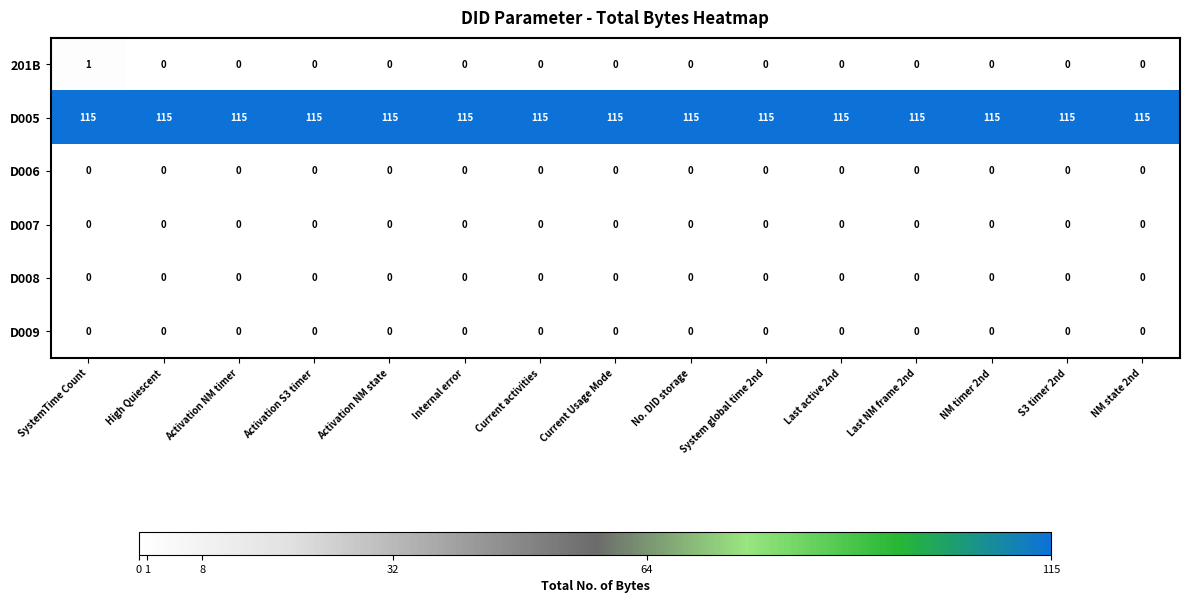

What is the spread (max minus min) of values at NM timer 2nd?

115